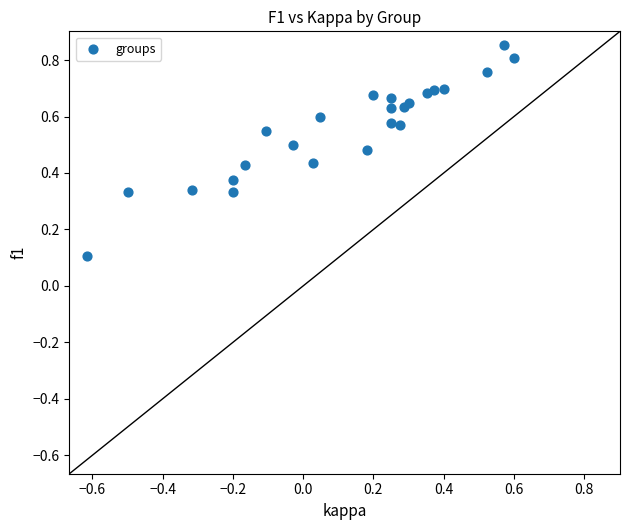

What is the range of X values (max minus min)?

1.2